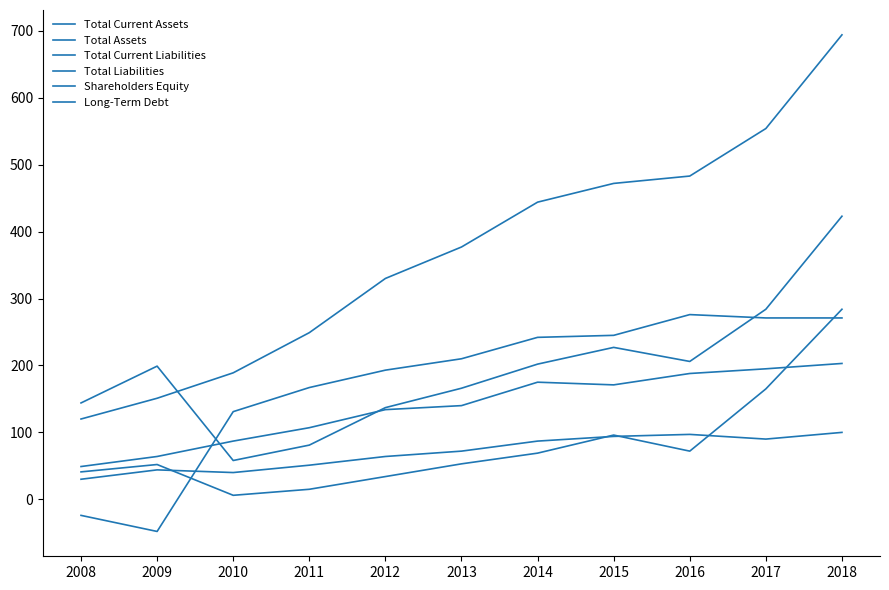

Is this an area chart (filled region under the line)?

No